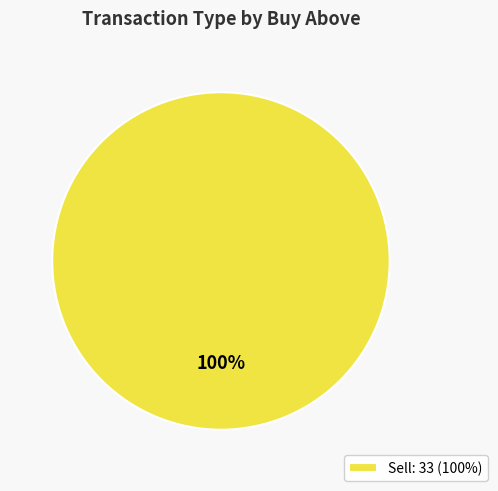

Is there any slice that represents more than half of the pie?

Yes